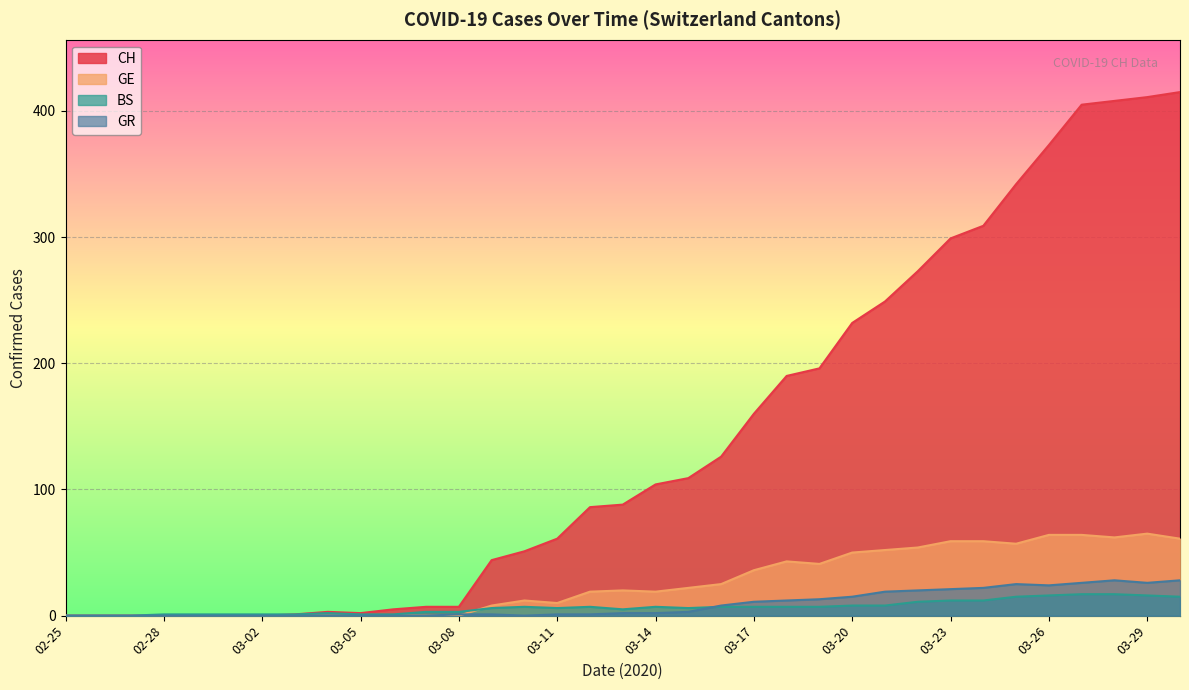

At which label does GR reach its peak?

2020-03-28